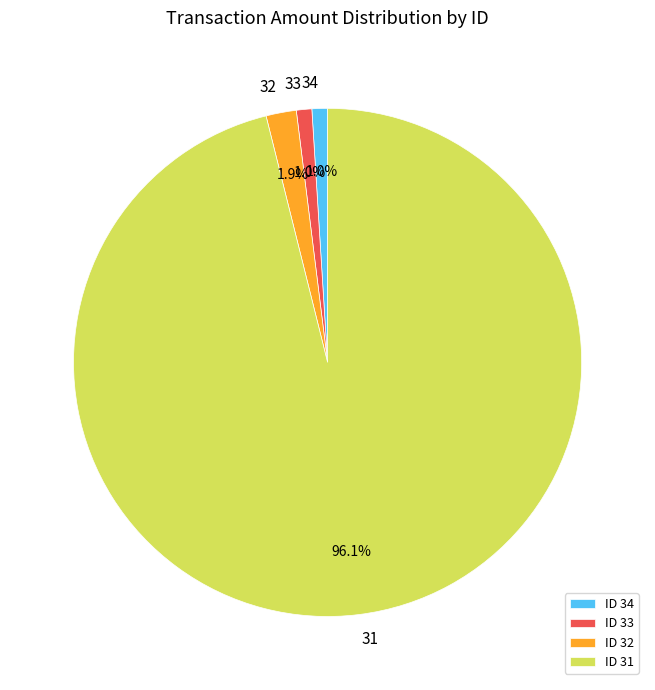

To the nearest percent, what portion does 32 represent?

2%